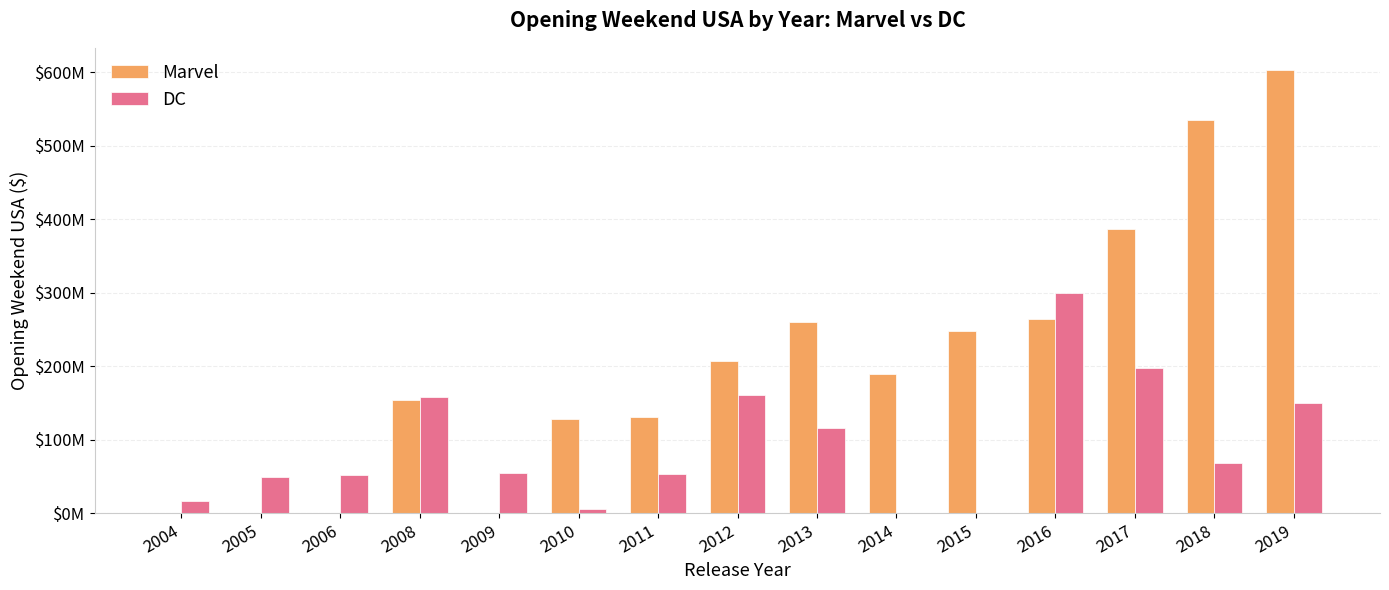

At 2006, list the series in order from largest to smallest.

DC, Marvel